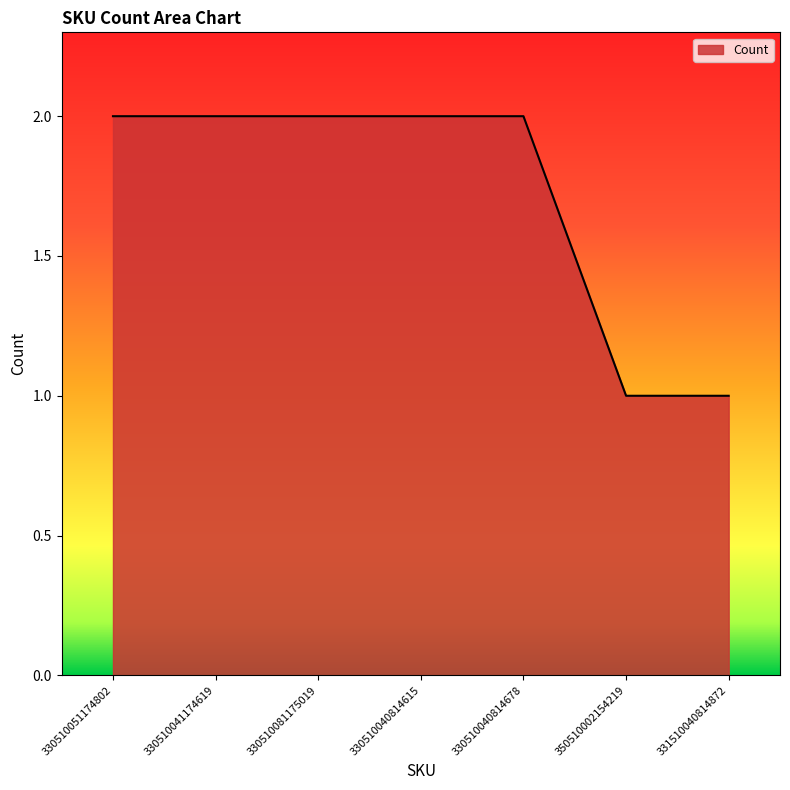

Which has a higher value, 350510002154219 or 330510040814615?

330510040814615